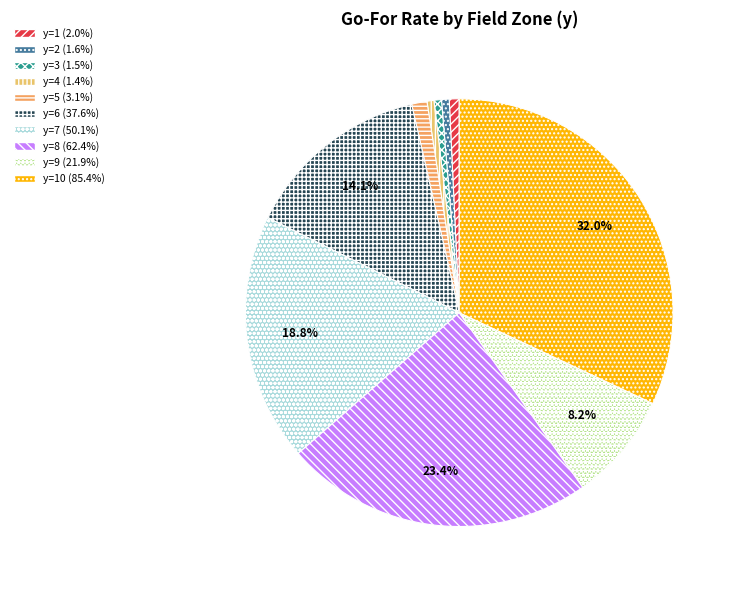

How many segments does this pie chart have?

10